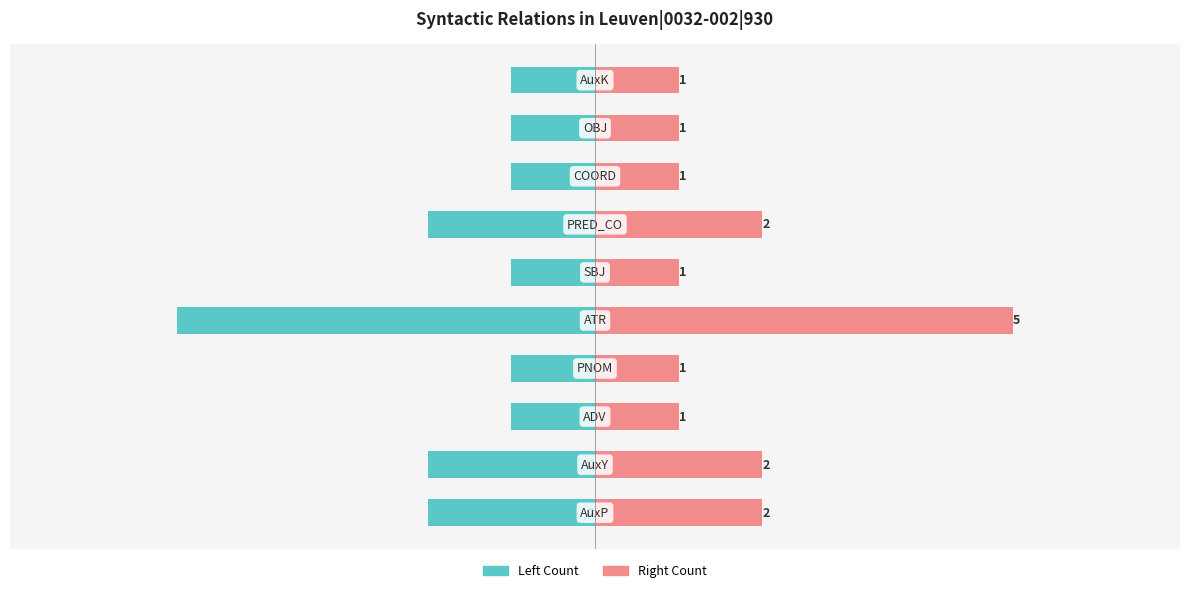

How many values in the Left Count series are below -1?

4